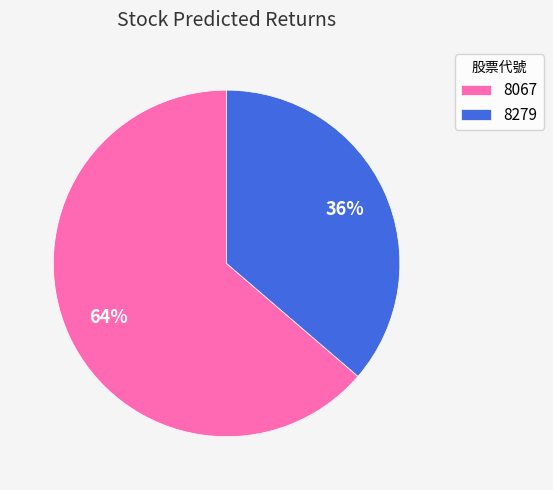

To the nearest percent, what percentage of the pie is 8279?

36%